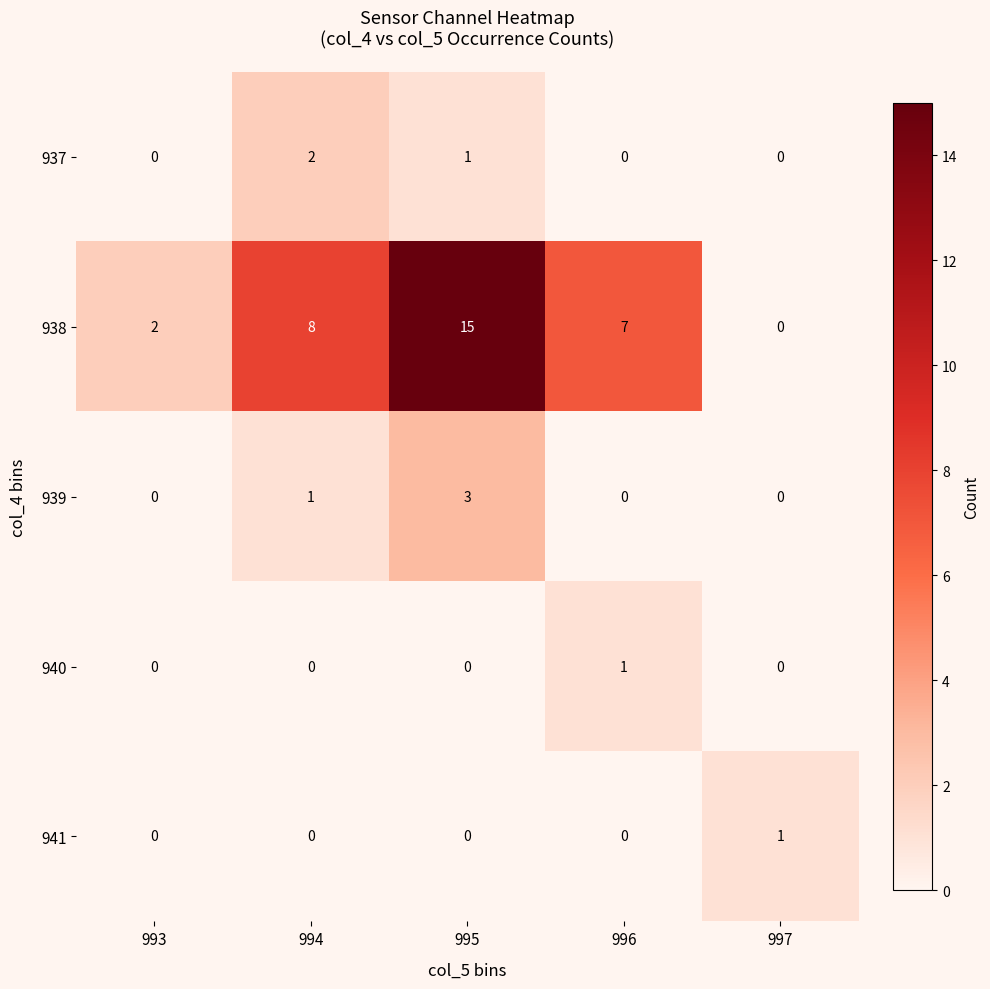

Count the 941 values in the range 0 to 1.

5